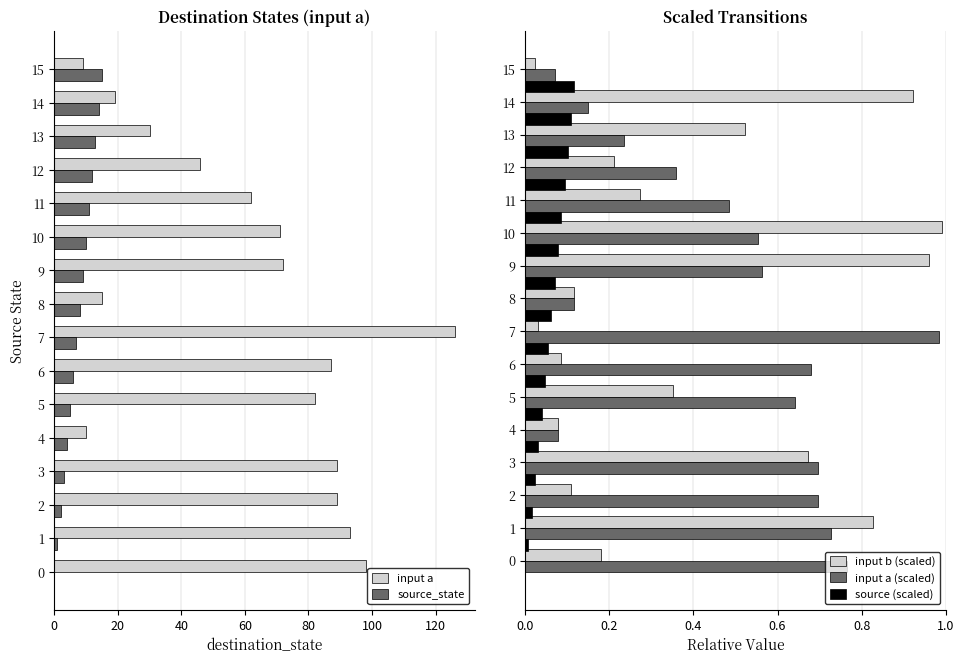

Reading left to right, extract all data points from this chart.

input a: 98.0	93.0	89.0	89.0	10.0	82.0	87.0	126.0	15.0	72.0	71.0	62.0	46.0	30.0	19.0	9.0
source_state: 0.0	1.0	2.0	3.0	4.0	5.0	6.0	7.0	8.0	9.0	10.0	11.0	12.0	13.0	14.0	15.0
input b (scaled): 0.2	0.8	0.1	0.7	0.1	0.4	0.1	0.0	0.1	1.0	1.0	0.3	0.2	0.5	0.9	0.0
input a (scaled): 0.8	0.7	0.7	0.7	0.1	0.6	0.7	1.0	0.1	0.6	0.6	0.5	0.4	0.2	0.1	0.1
source (scaled): 0.0	0.0	0.0	0.0	0.0	0.0	0.0	0.1	0.1	0.1	0.1	0.1	0.1	0.1	0.1	0.1